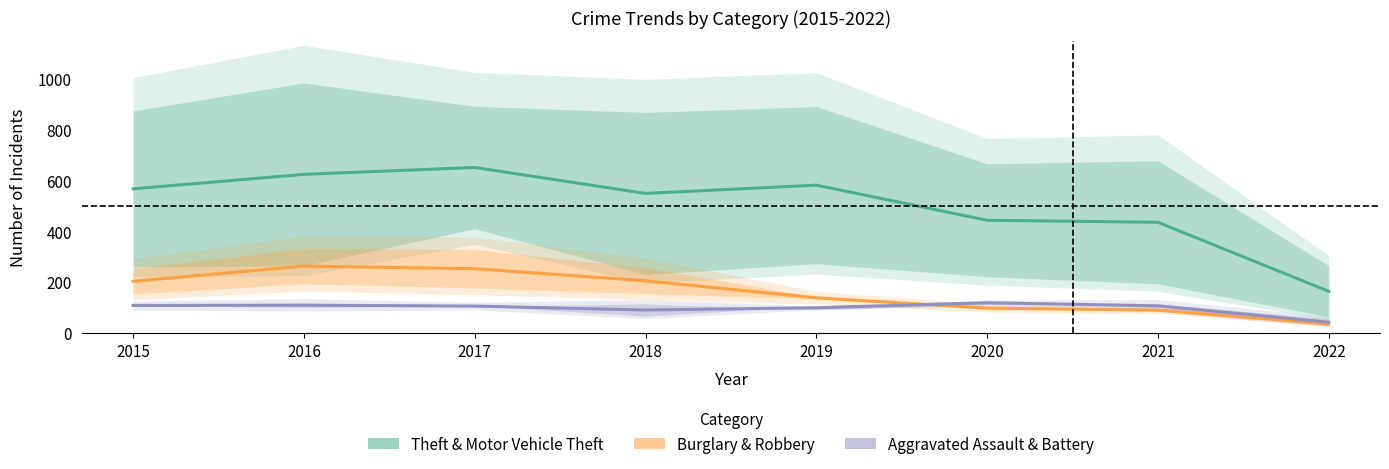

List the series in order of their overall mean, highest first.

Theft & Motor Vehicle Theft, Burglary & Robbery, Aggravated Assault & Battery